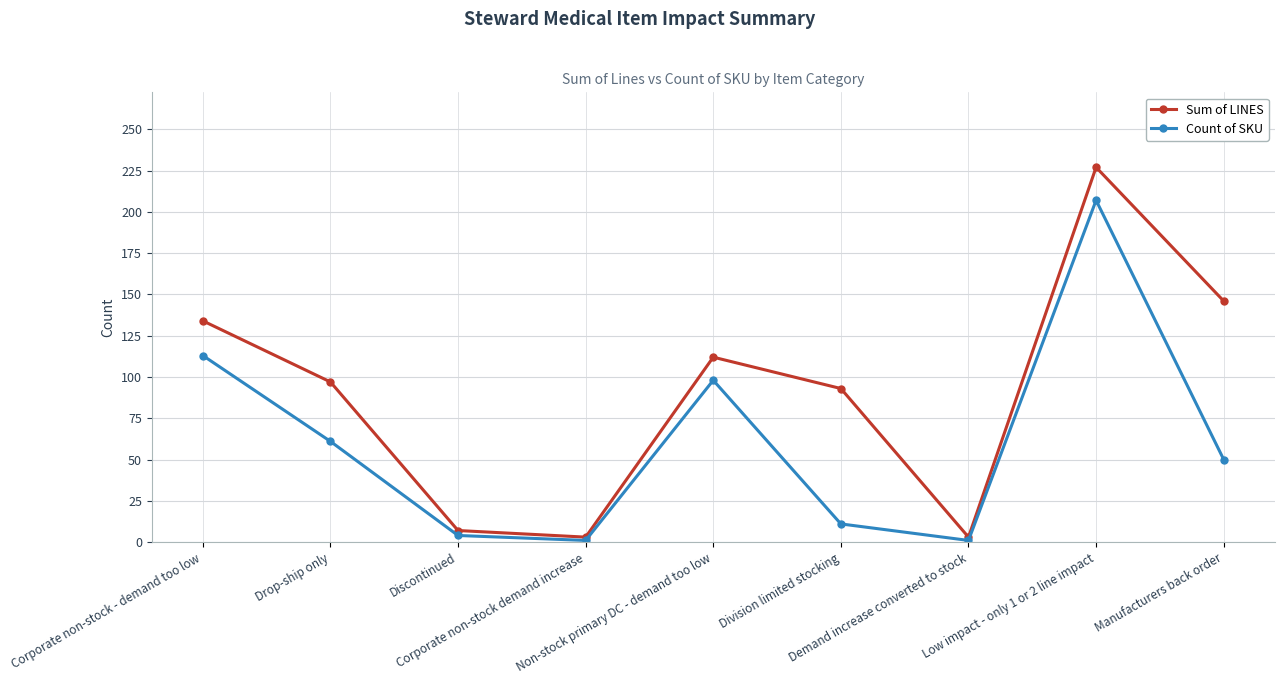

List the series in order of their overall mean, lowest first.

Count of SKU, Sum of LINES